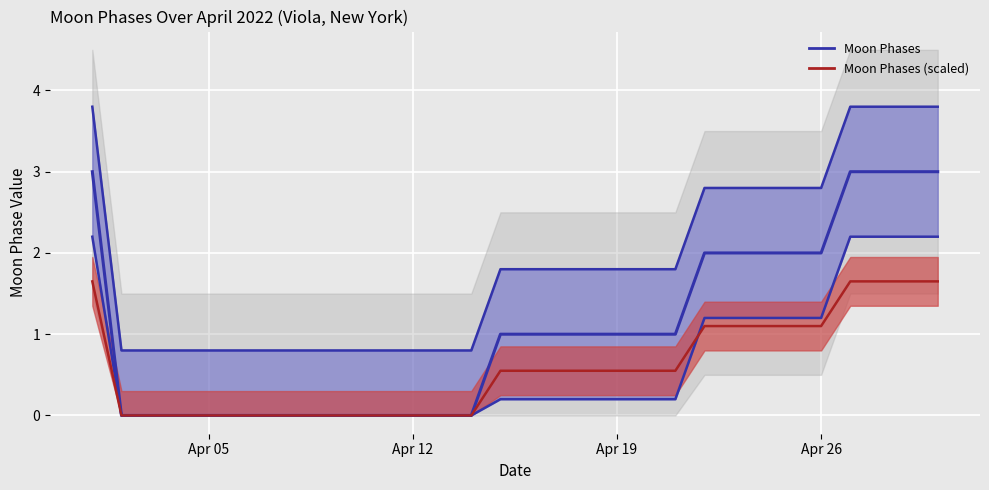

Does the chart display data point markers on the line(s)?

No